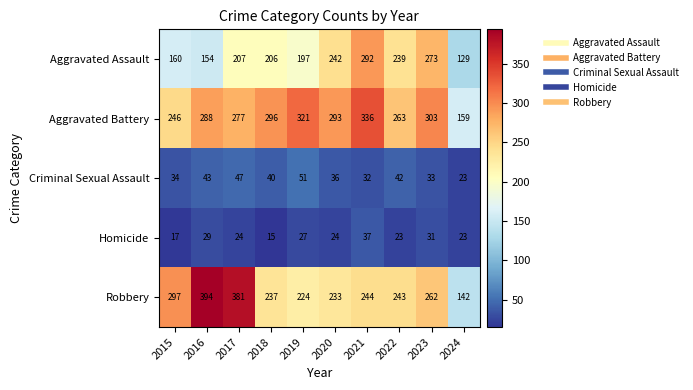

List the series in order of their peak value, highest first.

Robbery, Aggravated Battery, Aggravated Assault, Criminal Sexual Assault, Homicide